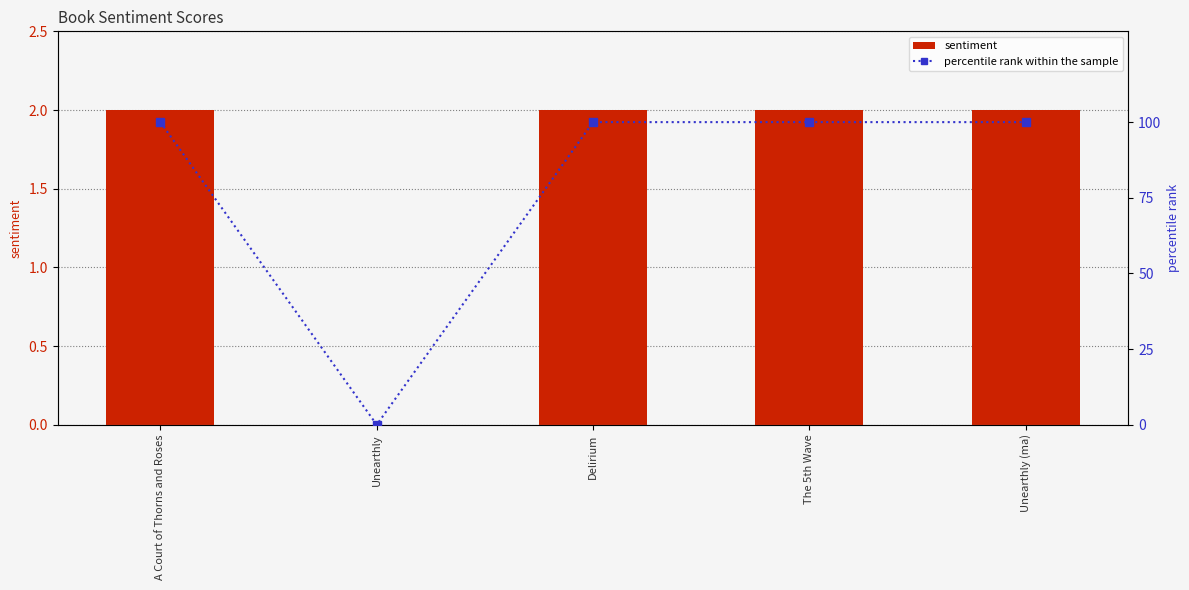

Rank the series by their average value, from highest to lowest.

percentile rank within the sample, sentiment